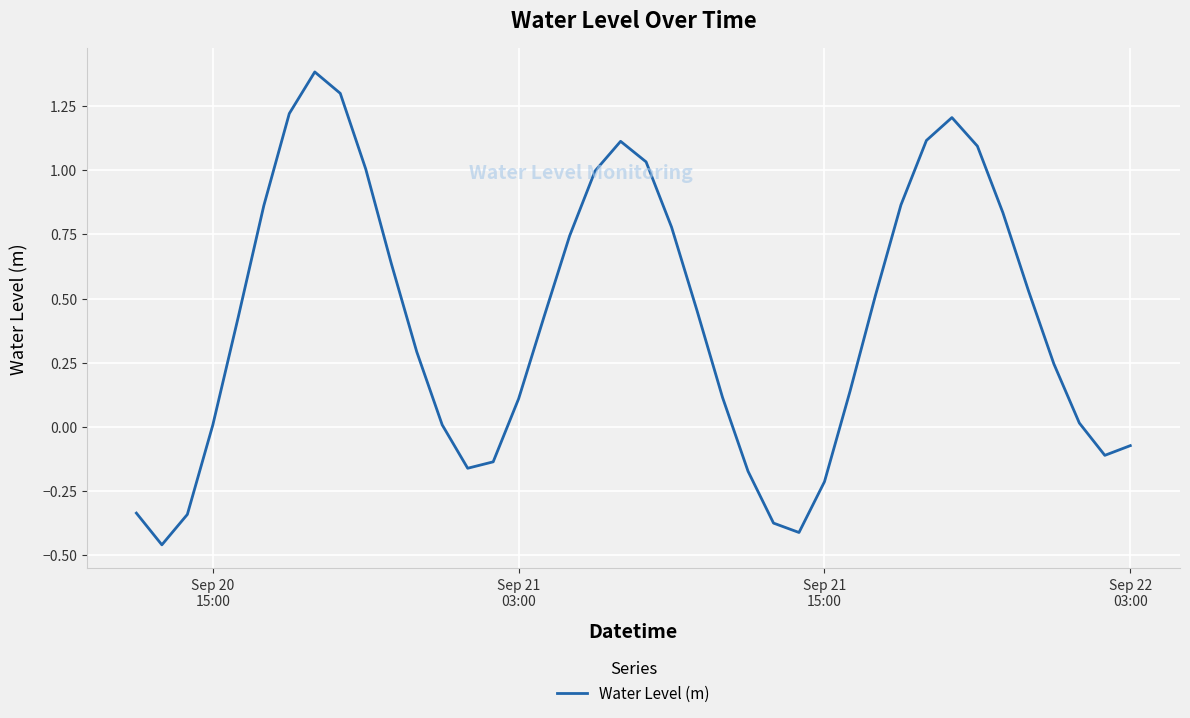

What is the greatest value displayed?

1.4